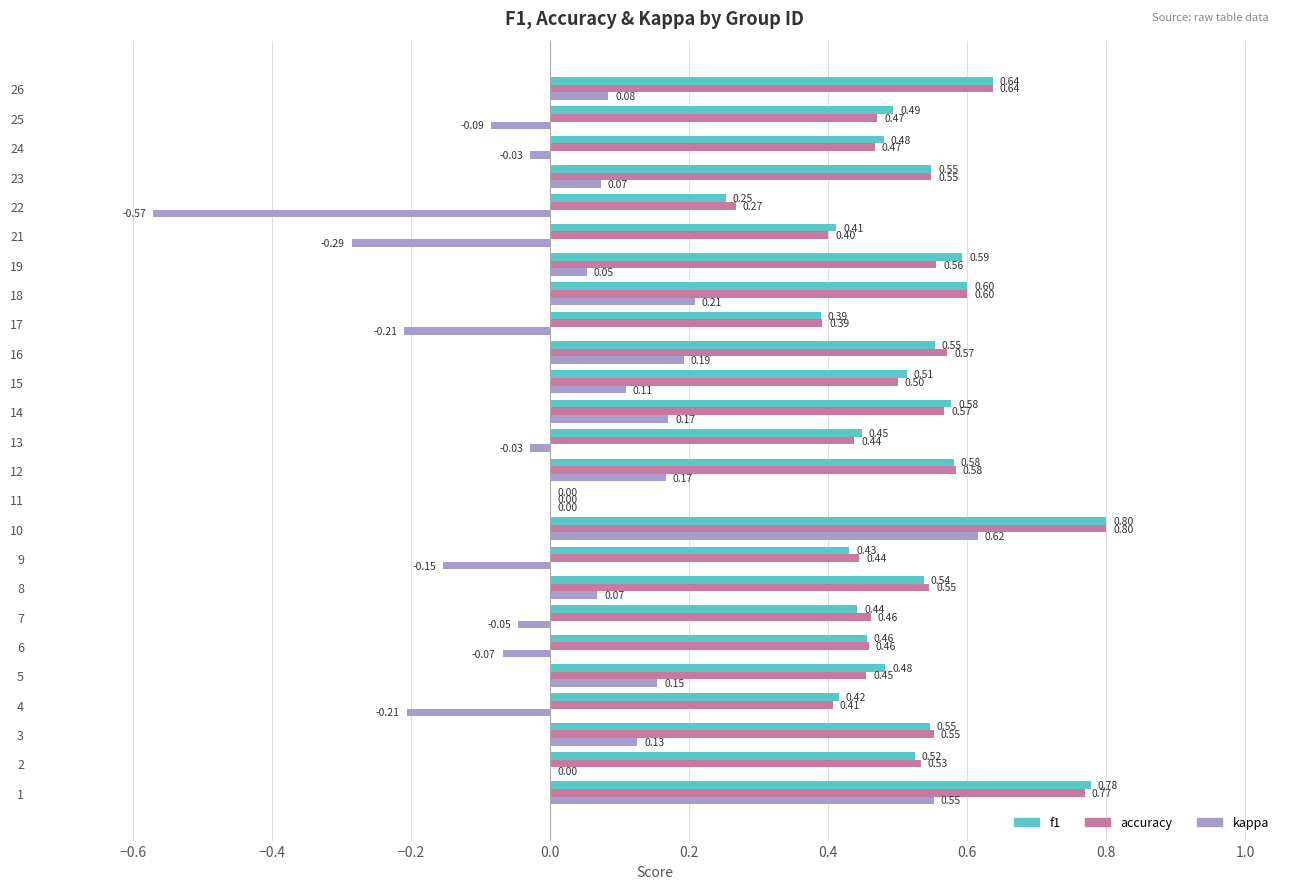

The value of accuracy at 16 is 0.2. True or false?

False